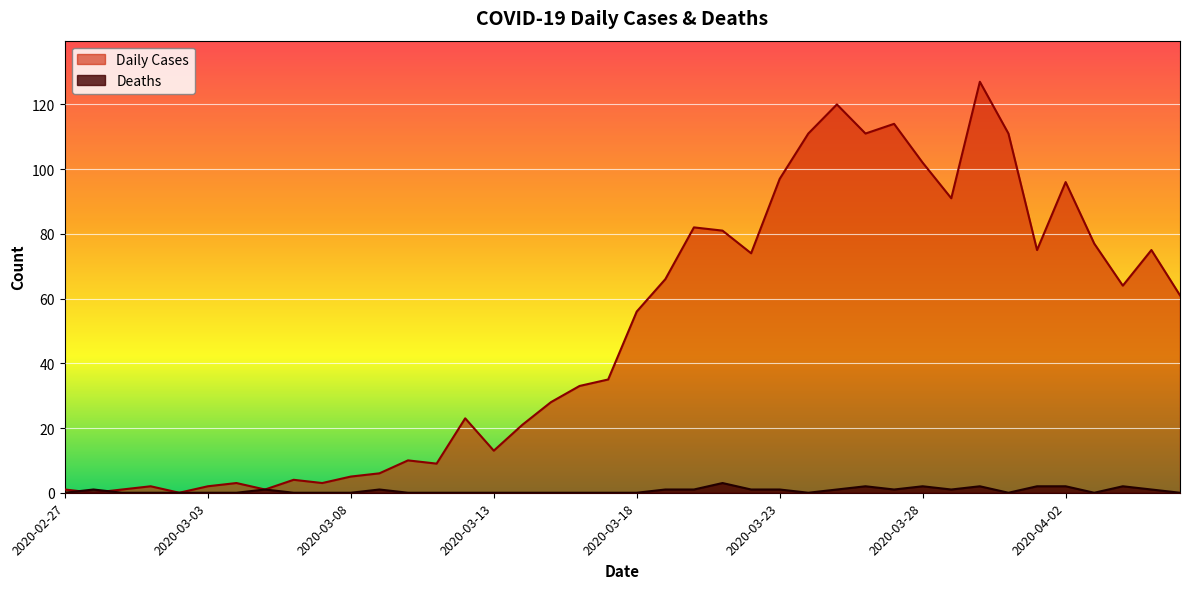

Is the value of Daily Cases at 2020-03-25 greater than the value of Deaths at 2020-03-11?

Yes